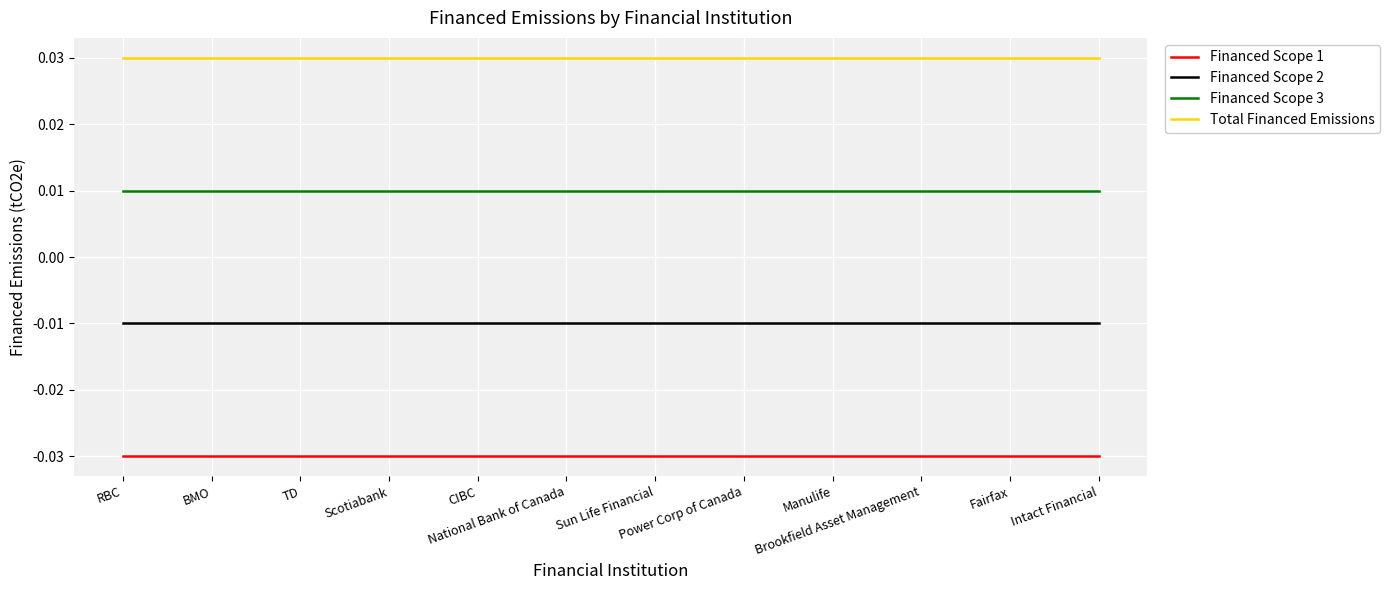

Which series has the largest total across all categories?

Total Financed Emissions